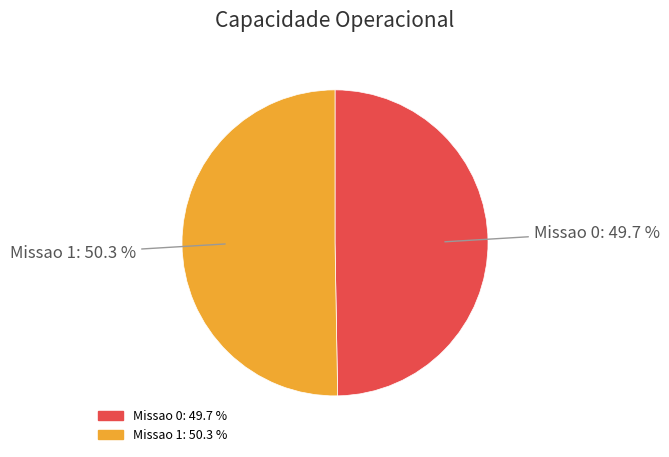

True or false: Missao 1 accounts for 57% of the total.

False